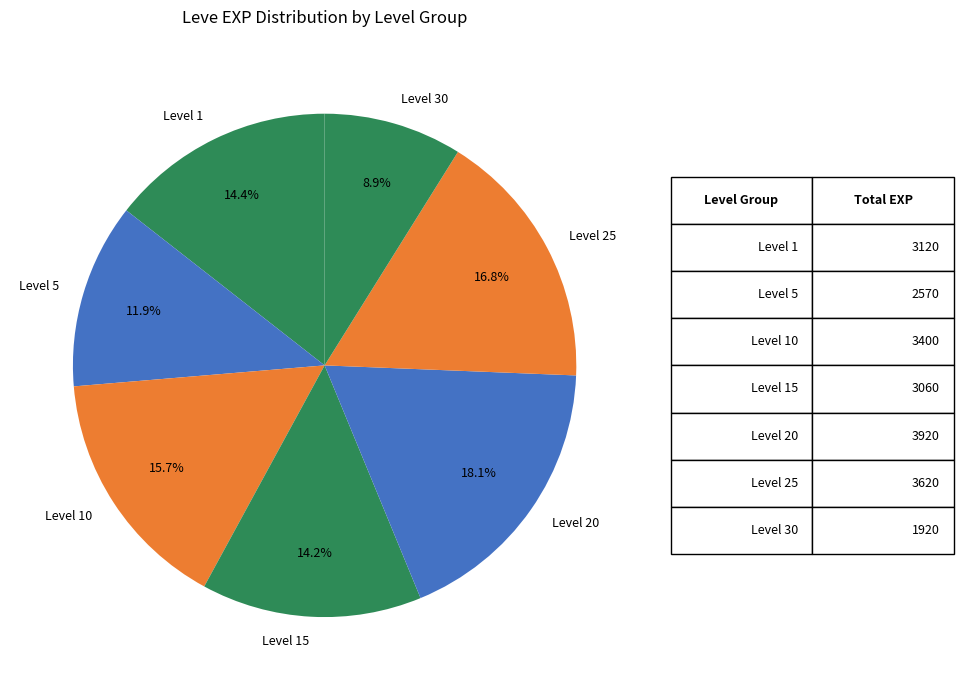

Between Level 1 and Level 30, which is larger?

Level 1